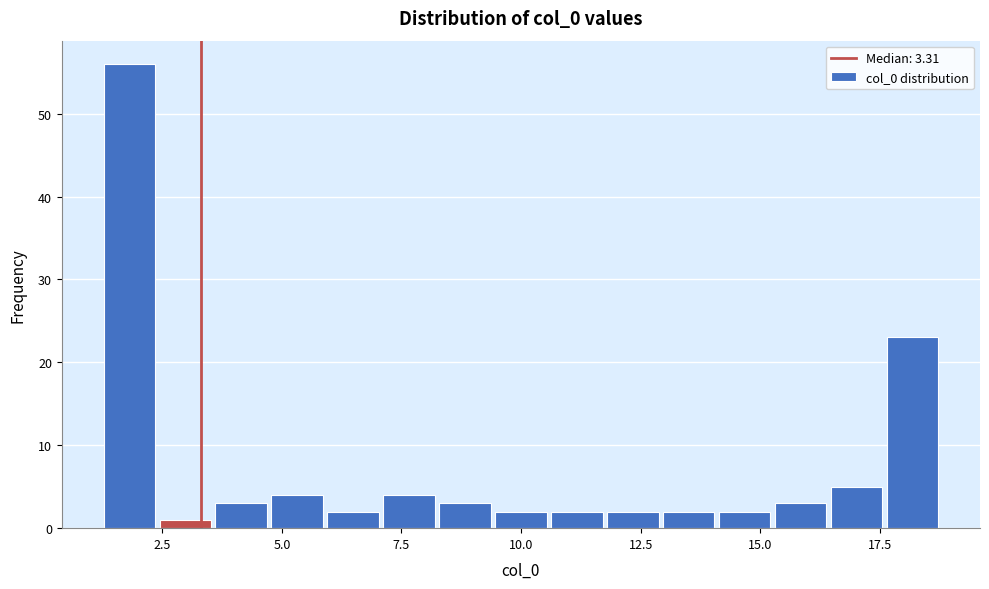

Read against the x-axis, roughly where is the centre of the tallest bar?

2.0